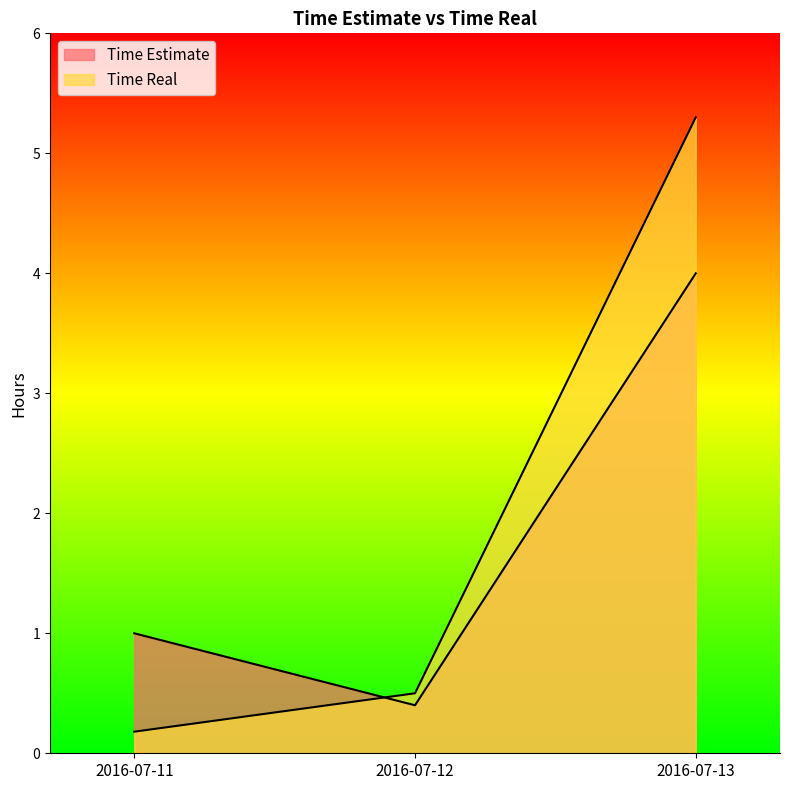

At which category is the sum across all series the highest?

2016-07-13